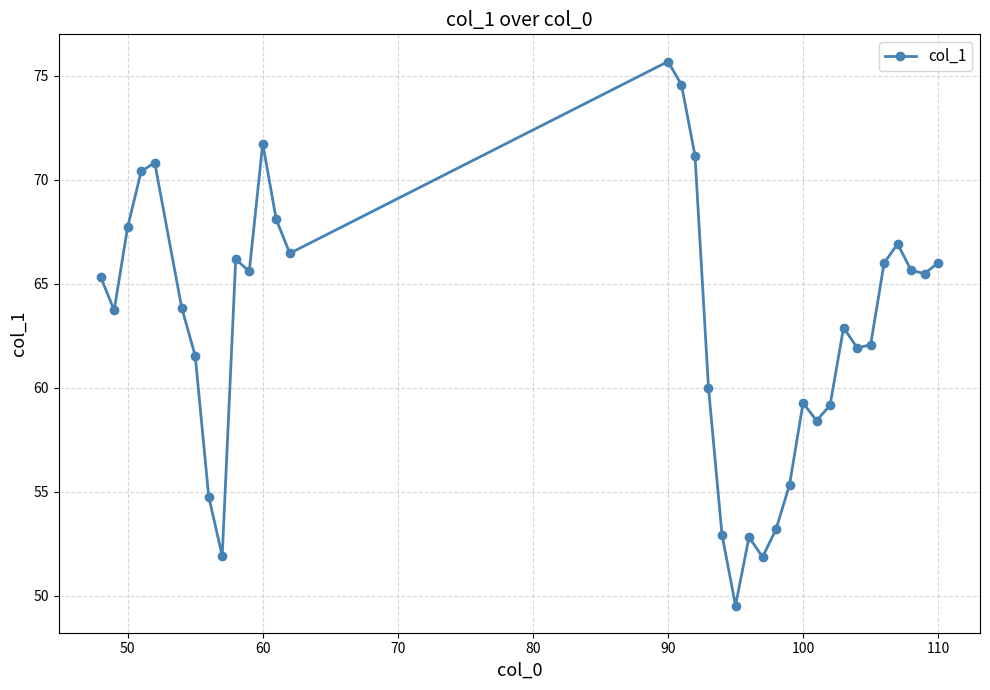

How many distinct data groups are displayed?

1